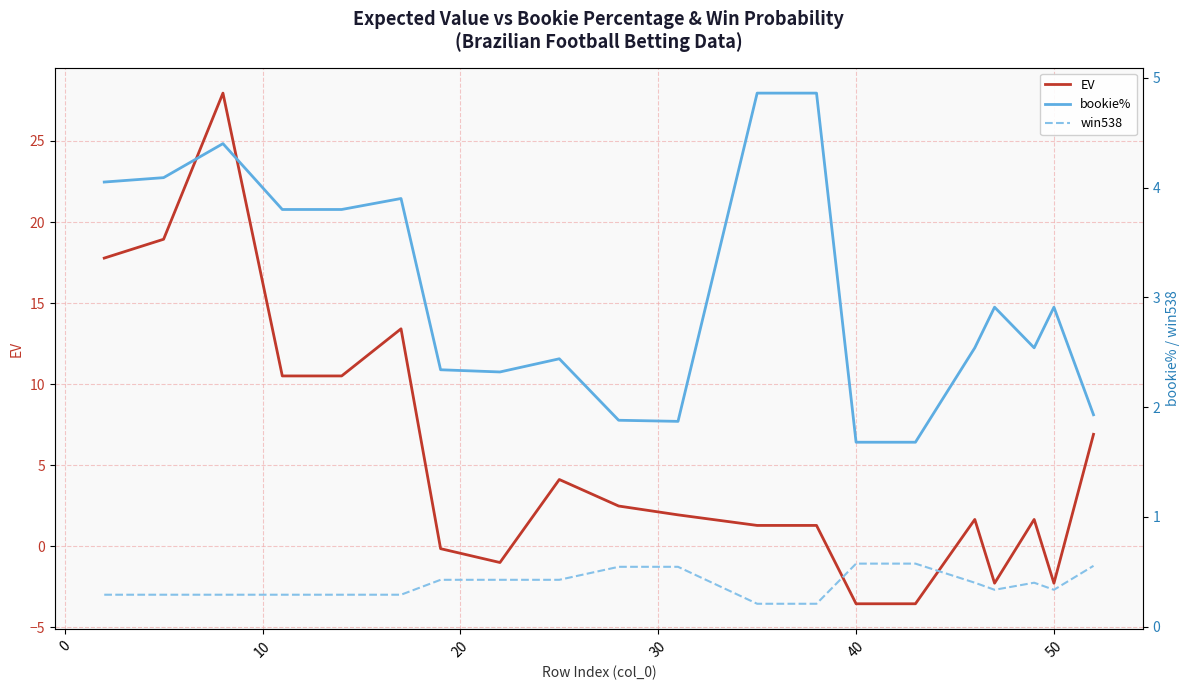

Which series ends up on top after the final intersection of EV and win538?

EV